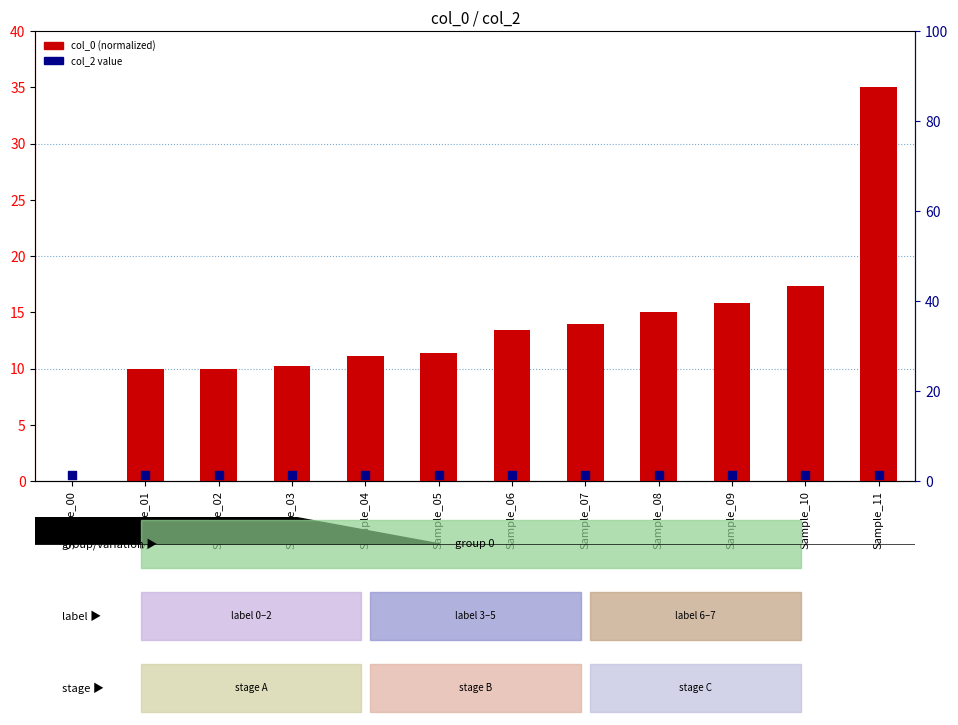

Which series contains the lowest Y value?

col_0